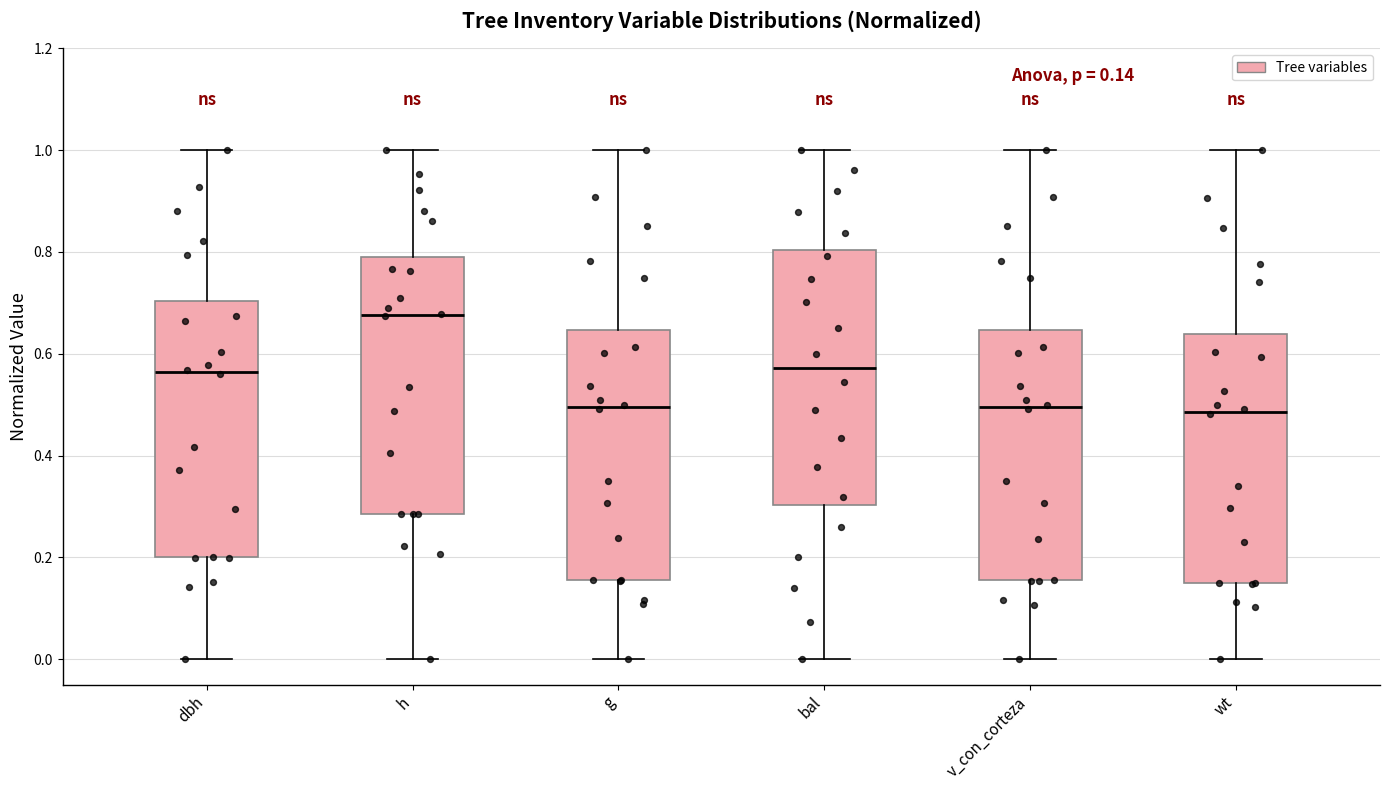

Which box's median line is the highest?

h